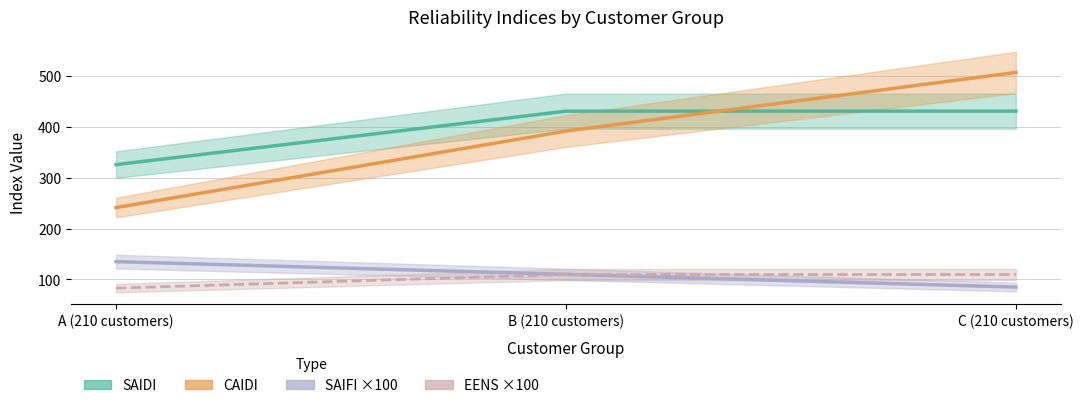

Which series has the largest range (max minus min)?

CAIDI